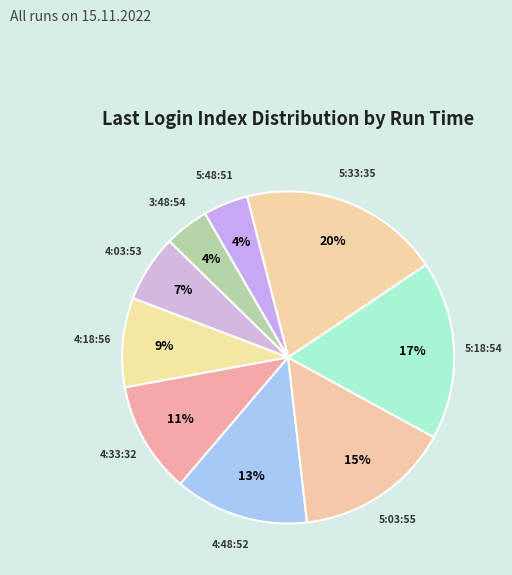

Is there any slice that represents more than half of the pie?

No